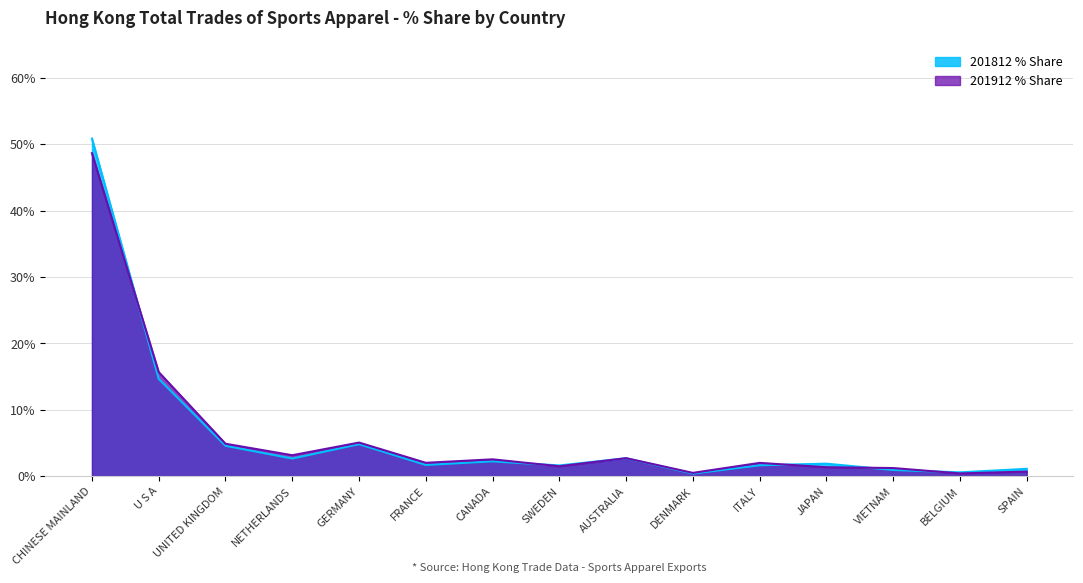

True or false: 201912_% Share has a value of 14.9 at CHINESE MAINLAND.

False